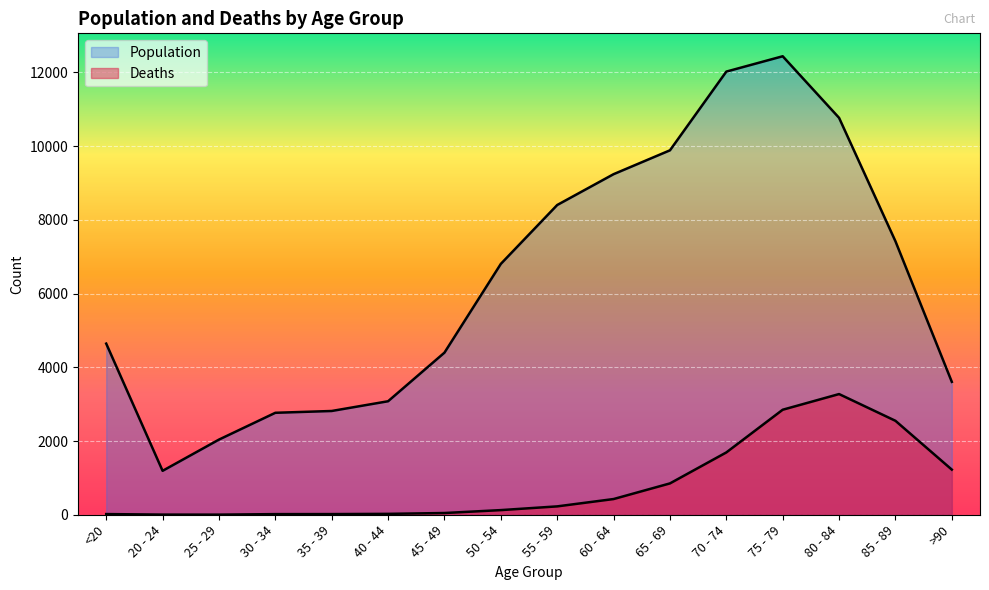

The Population series shows 3326 at 85 - 89. True or false?

False